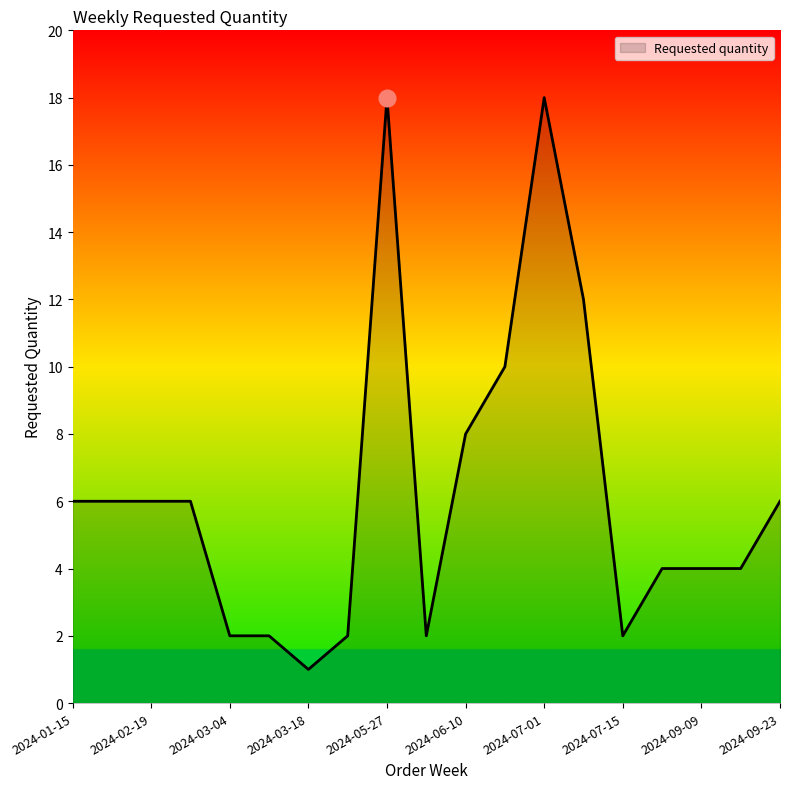

What is the greatest value displayed?

18